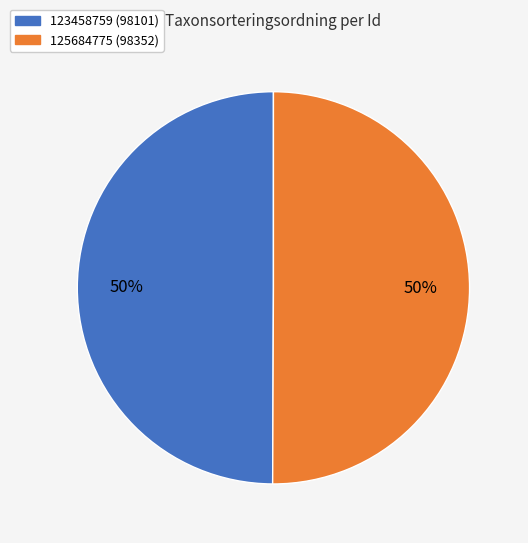

How many segments does this pie chart have?

2